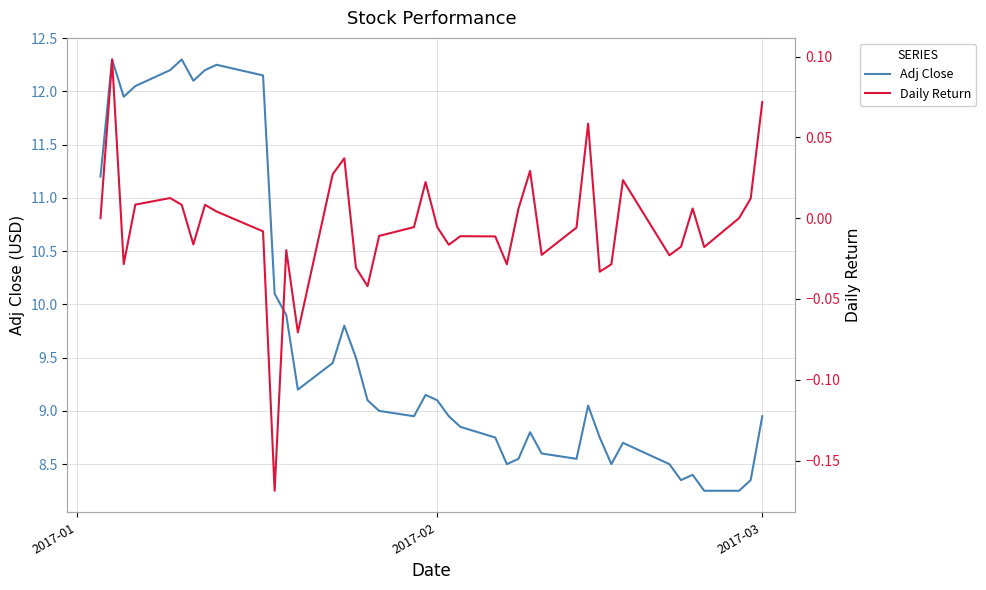

True or false: Adj Close and Daily Return cross at least once.

False